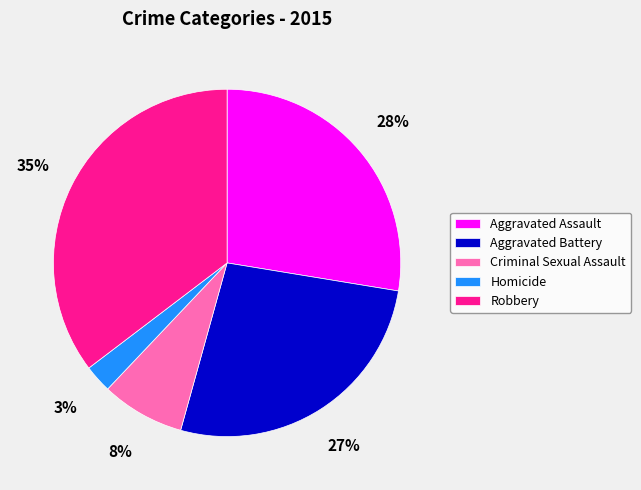

Does Criminal Sexual Assault represent more than half of the total?

No